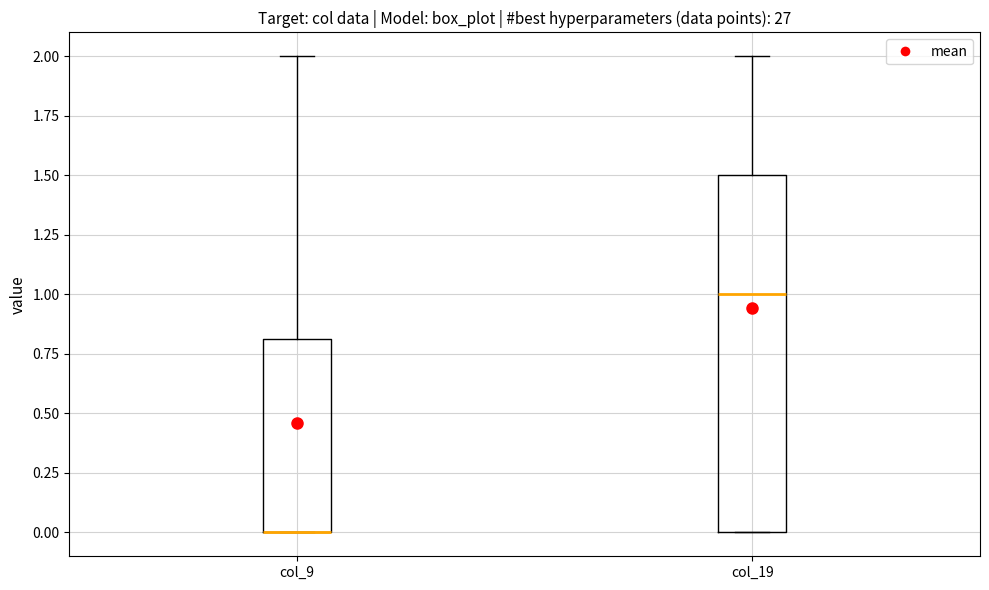

Reading left to right, read every box against the y-axis: the position of its median line, the range the box covers, and the ends of its whiskers. The values are not printed on the chart, so give them approximately, as read against the axis.

col_9: median 0.0 (drawn on the box's lower edge), box 0.0 to 0.8, whiskers 0.0 to 2.0
col_19: median 1.0, box 0.0 to 1.5, whiskers 0.0 to 2.0